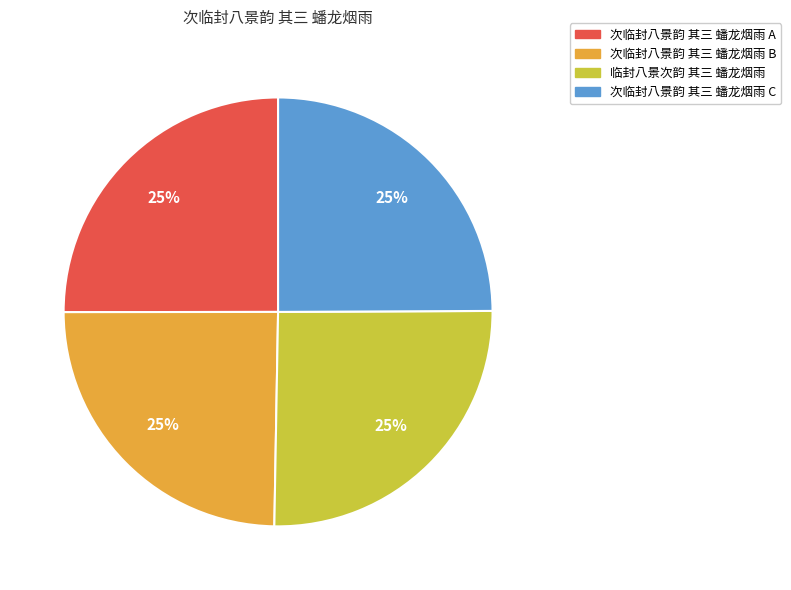

To the nearest percent, what is the average slice percentage?

25%